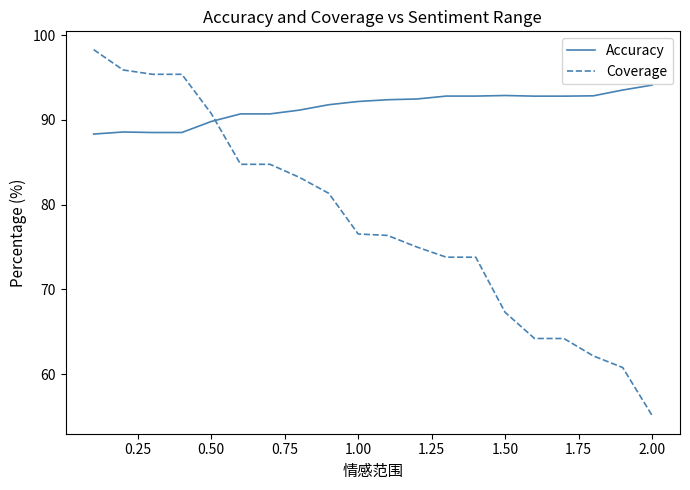

What is the smallest value displayed?

55.1